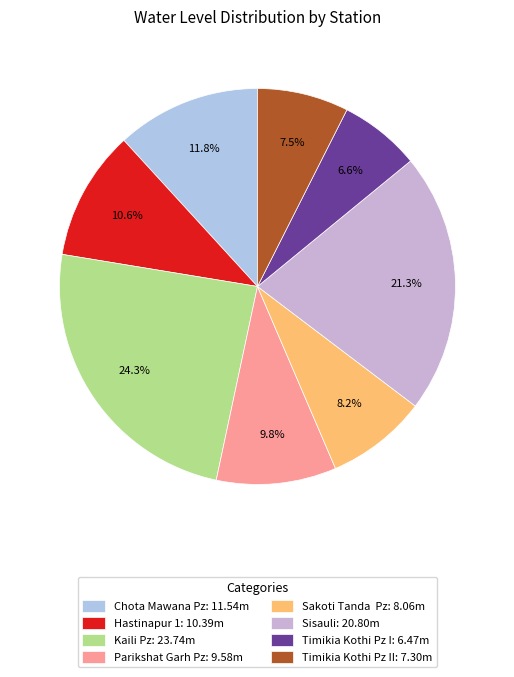

How many slices are in this pie chart?

8